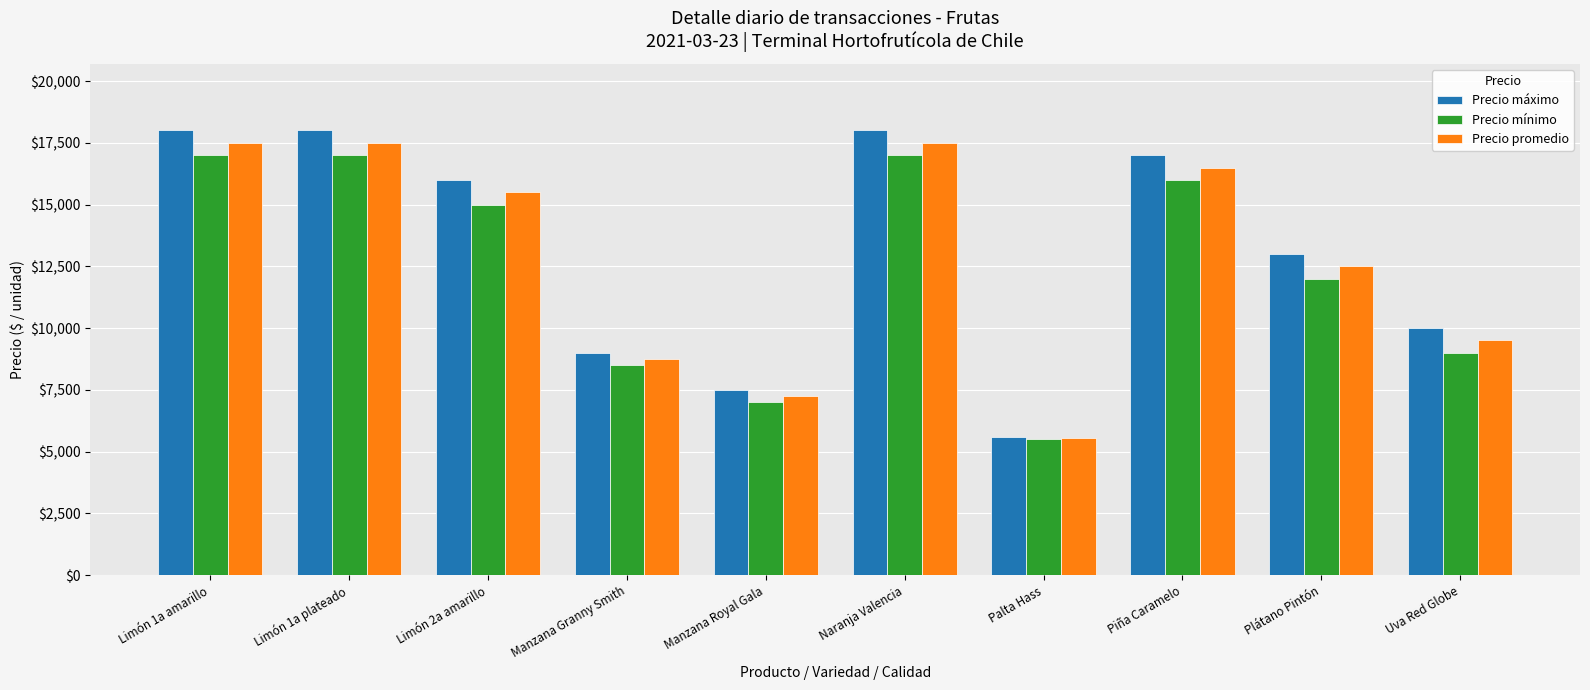

At which category does the chart reach its minimum across all series?

Palta Hass